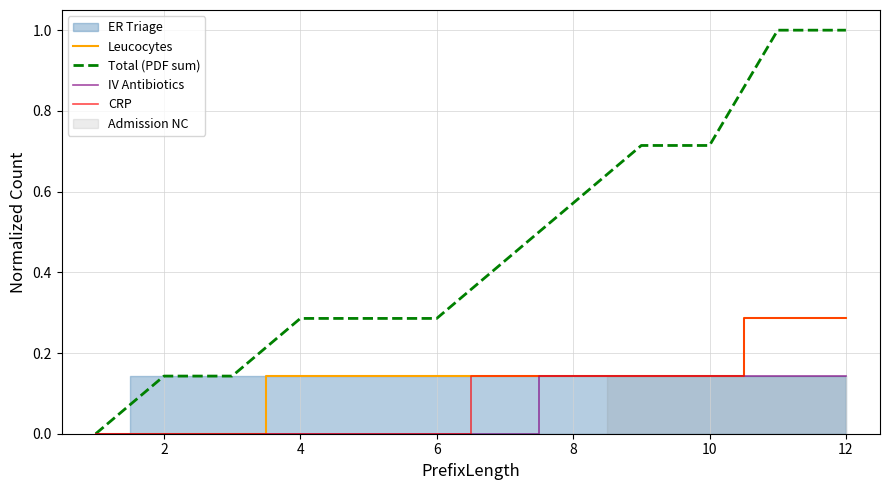

True or false: CRP has a value of -0.1 at 6.

False